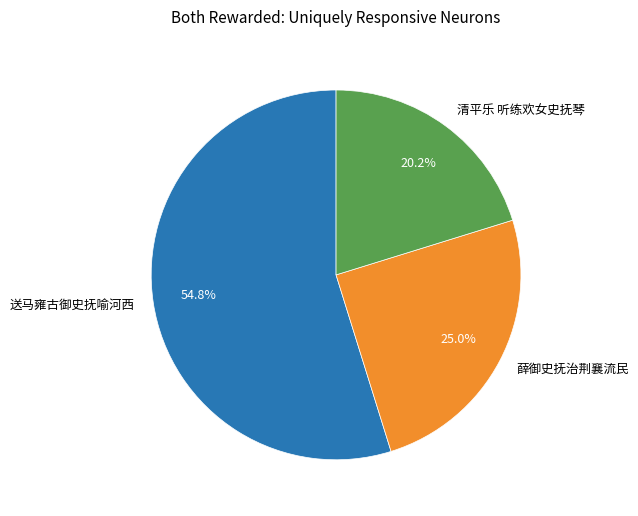

Approximately how many times larger is the value at 薛御史抚治荆襄流民 compared to 清平乐 听练欢女史抚琴?

1.2